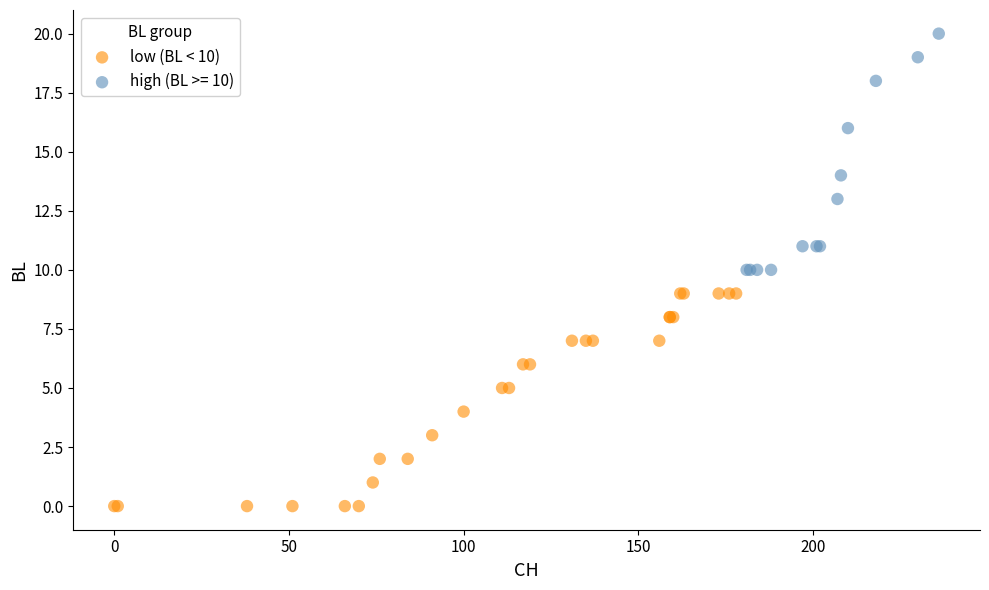

Which series reaches the maximum Y coordinate?

high (BL >= 10)